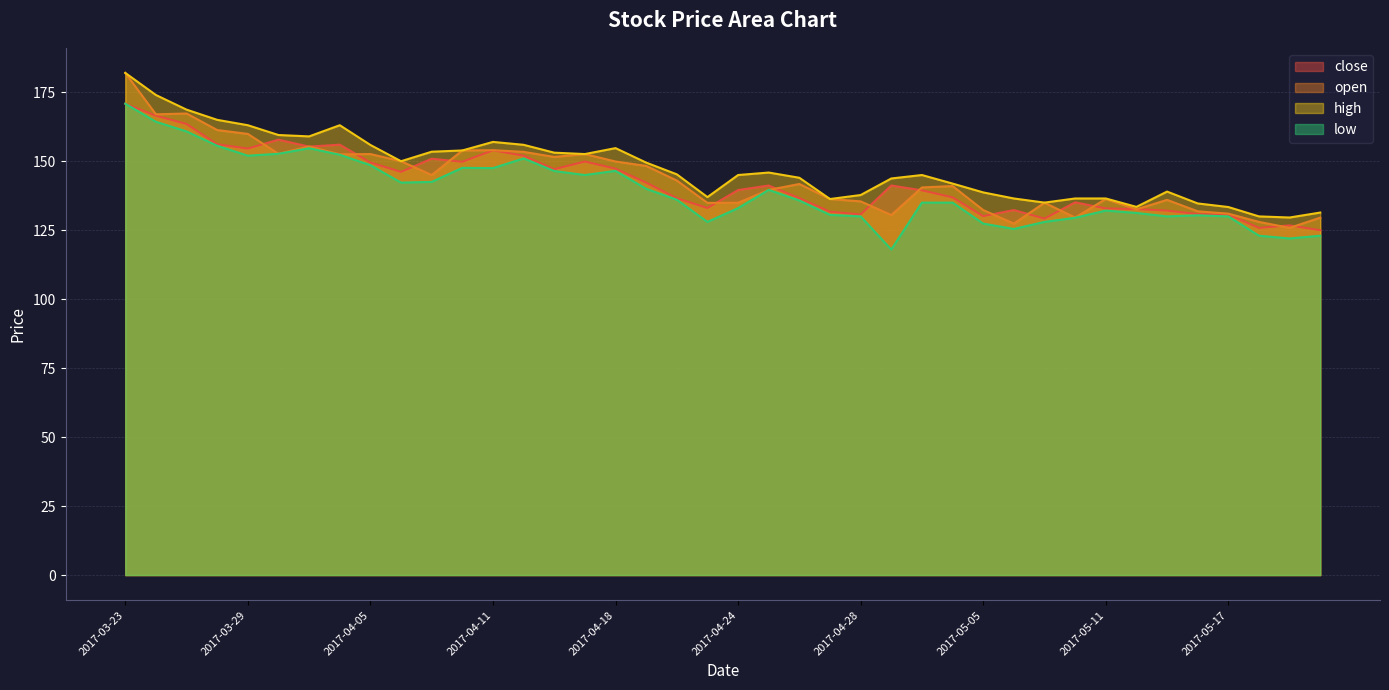

How many lines are shown in the chart?

4